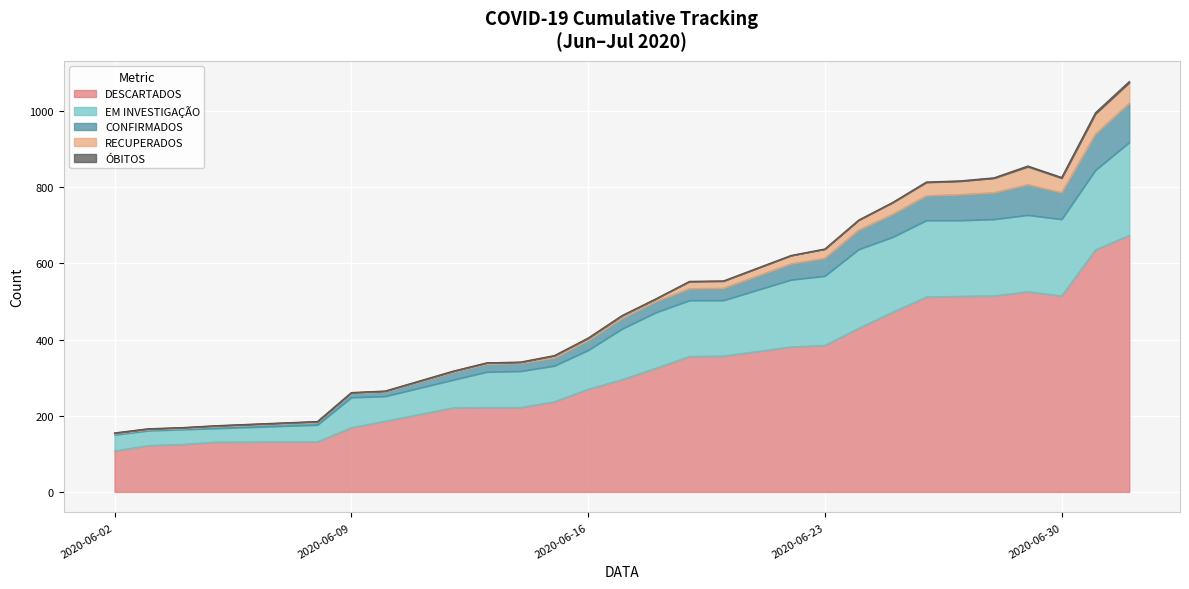

What is the label of the 15th point from the left?

2020-06-19